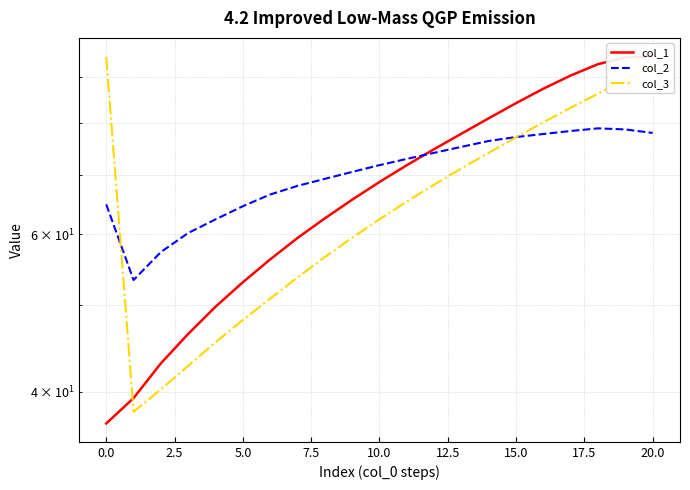

What is the spread (max minus min) of values at 16?

9.6